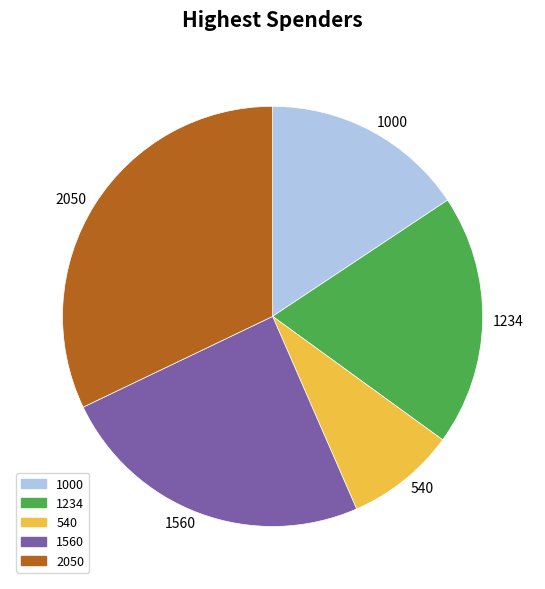

How many segments does this pie chart have?

5